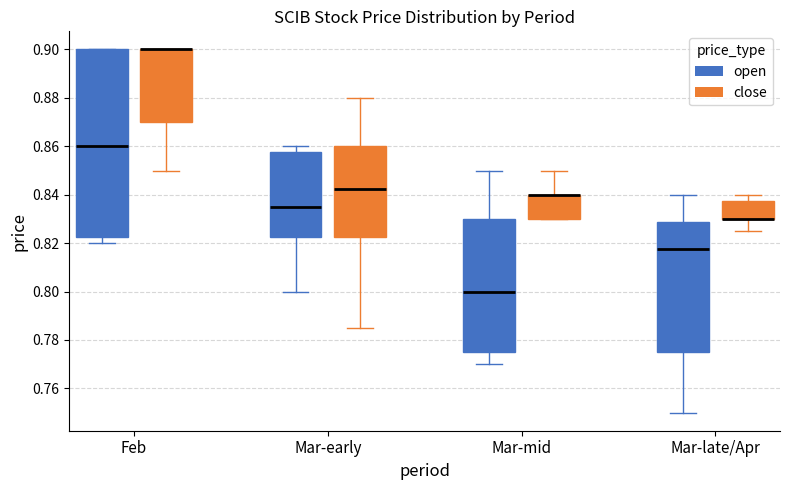

Which box is the tallest, from its lower edge to its upper edge?

Feb (open)